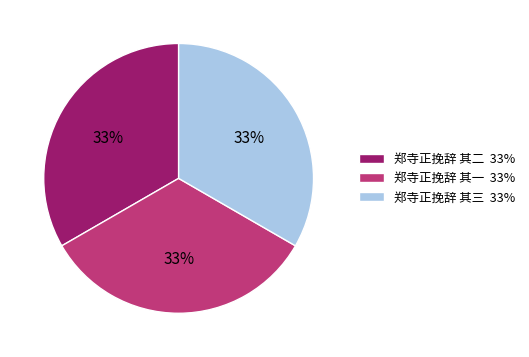

To the nearest percent, what is the average slice percentage?

33%